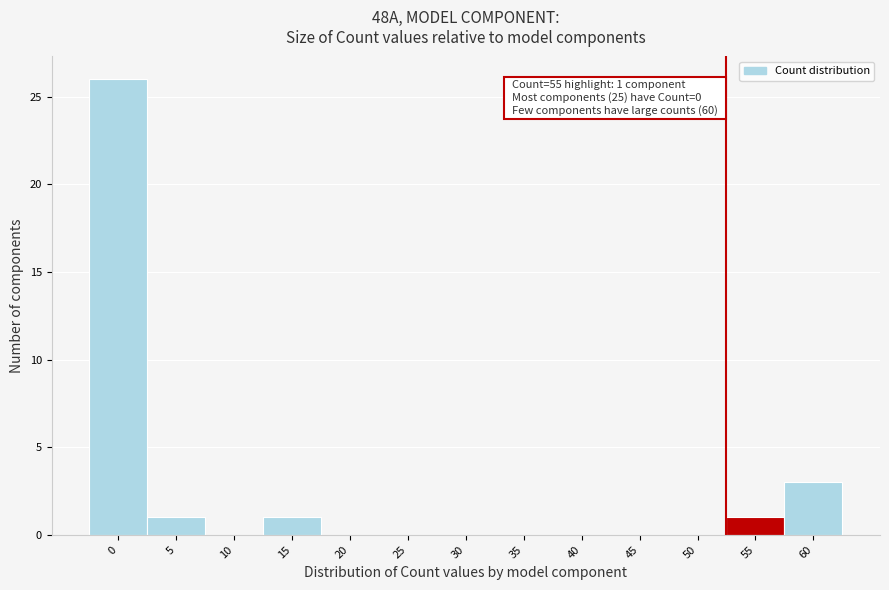

Reading right to left, extract all data points from this chart.

60=3	55=1	50=0	45=0	40=0	35=0	30=0	25=0	20=0	15=1	10=0	5=1	0=26